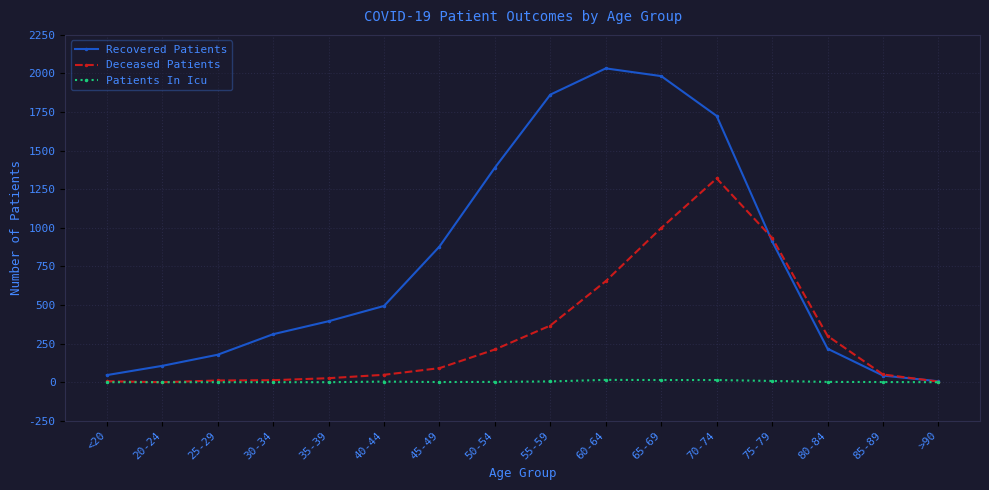

Is the value of Patients In Icu at 30-34 greater than the value of Deceased Patients at 40-44?

No